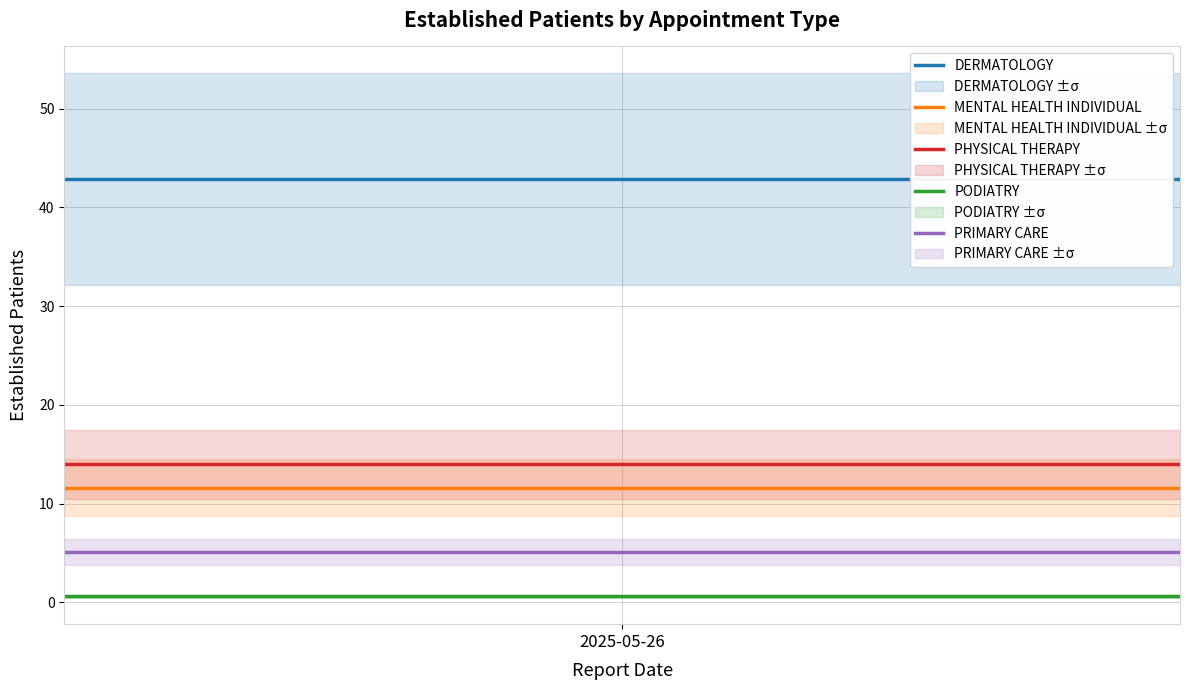

Which category has the highest value across all series?

2025-05-26